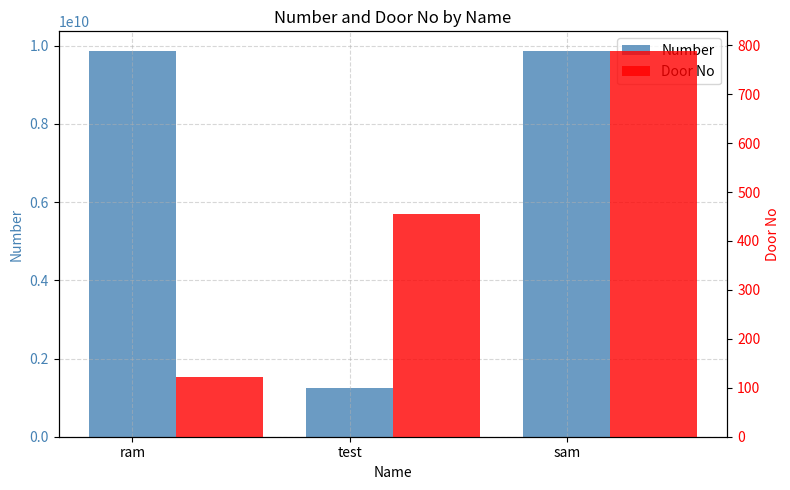

Rank the series at test from lowest to highest value.

Door No, Number